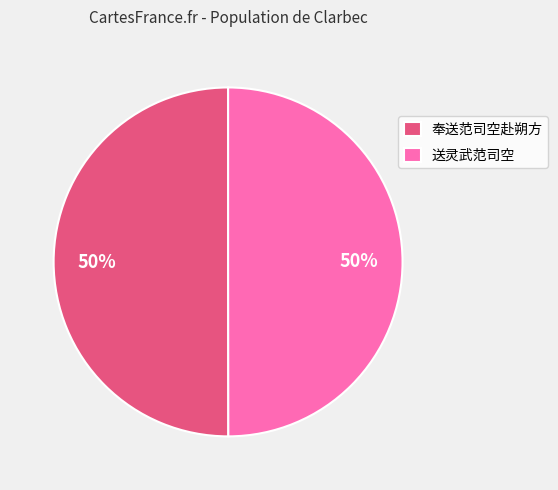

To the nearest percent, what percentage of the pie is 奉送范司空赴朔方?

50%